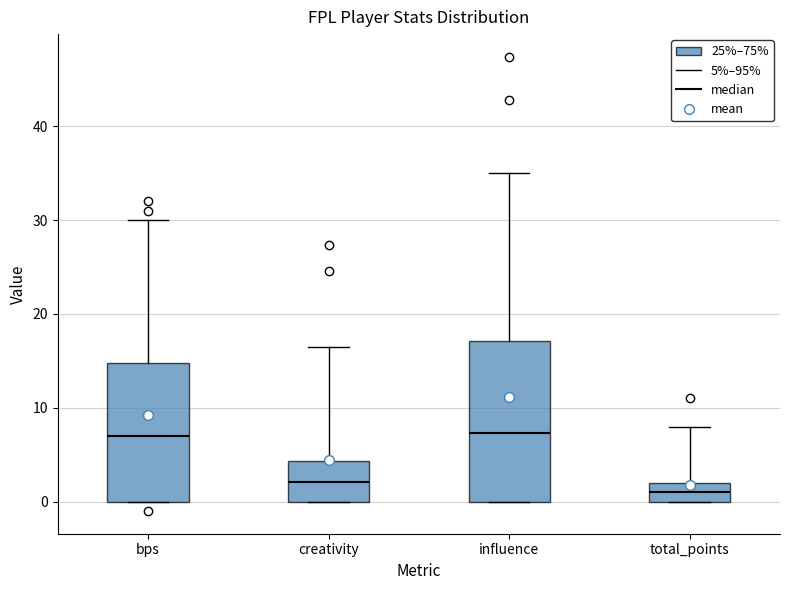

Reading left to right, transcribe this box plot: for each box, give where its median line is, the range the box spans, and where its two whiskers end, as read against the y-axis. The values are not printed on the chart, so give them approximately, as read against the axis.

bps: median 7, box 0 to 15, whiskers 0 to 30
creativity: median 2, box 0 to 4, whiskers 0 to 17
influence: median 7, box 0 to 17, whiskers 0 to 35
total_points: median 1, box 0 to 2, whiskers 0 to 8